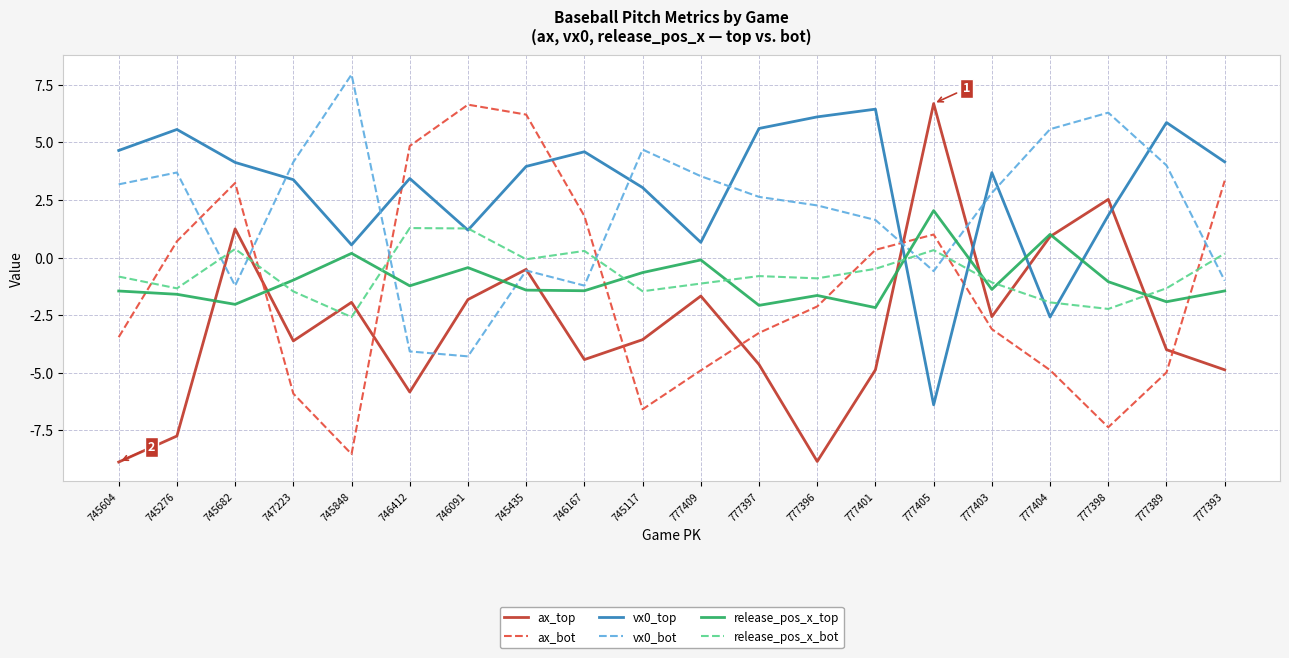

Does the chart have visible grid lines?

Yes